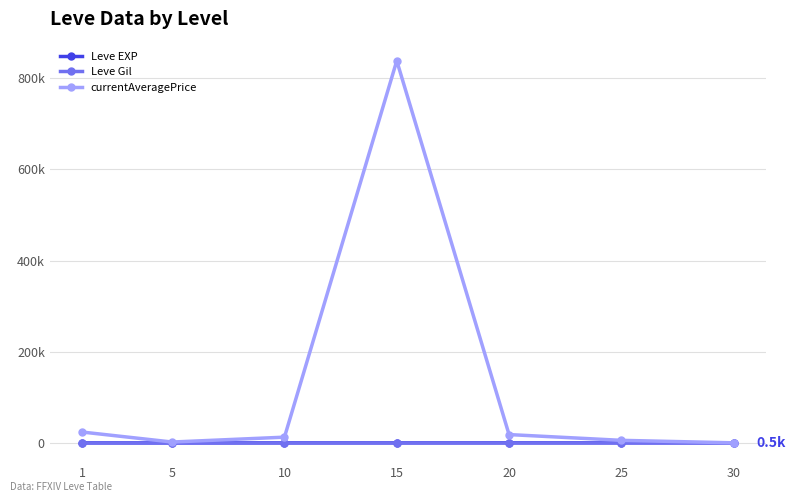

The value of currentAveragePrice at 10 is 12960.3. True or false?

True